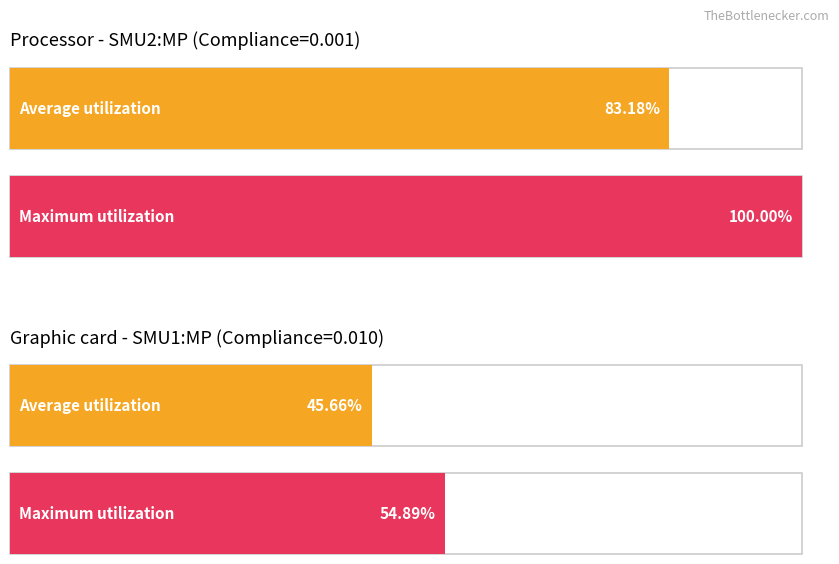

Between SMU2:MP and SMU1:MP, which series saw the biggest shift?

Maximum utilization